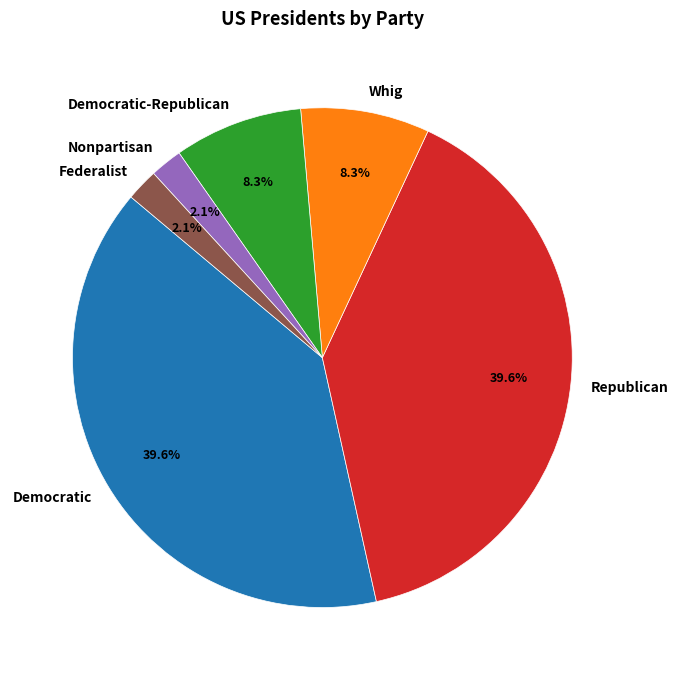

How much of the chart is everything except Whig?

91.7%